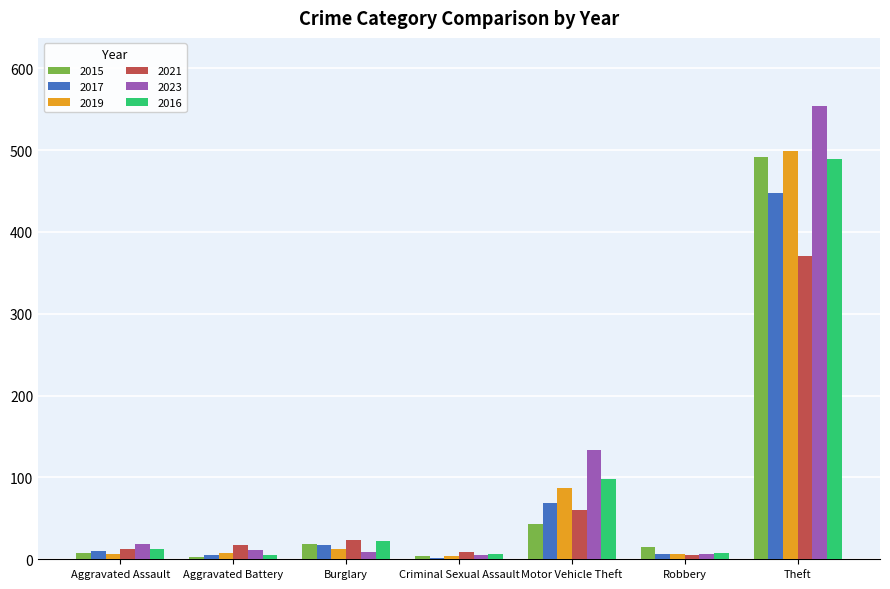

What position from the right is Theft?

1